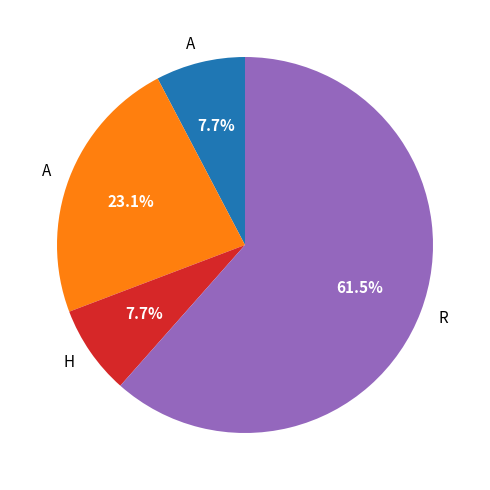

Does any single category account for the majority?

Yes